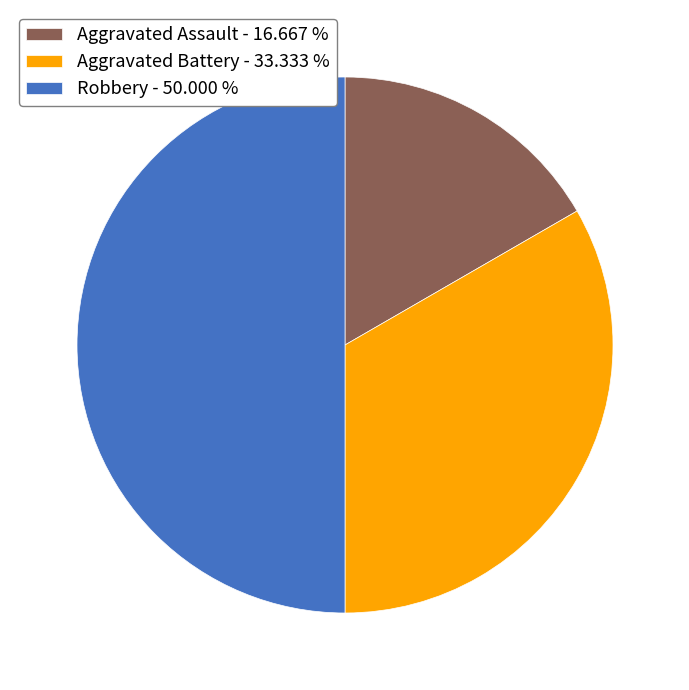

Approximately how many times larger is the value at Robbery - 50.000 % compared to Aggravated Battery - 33.333 %?

1.5